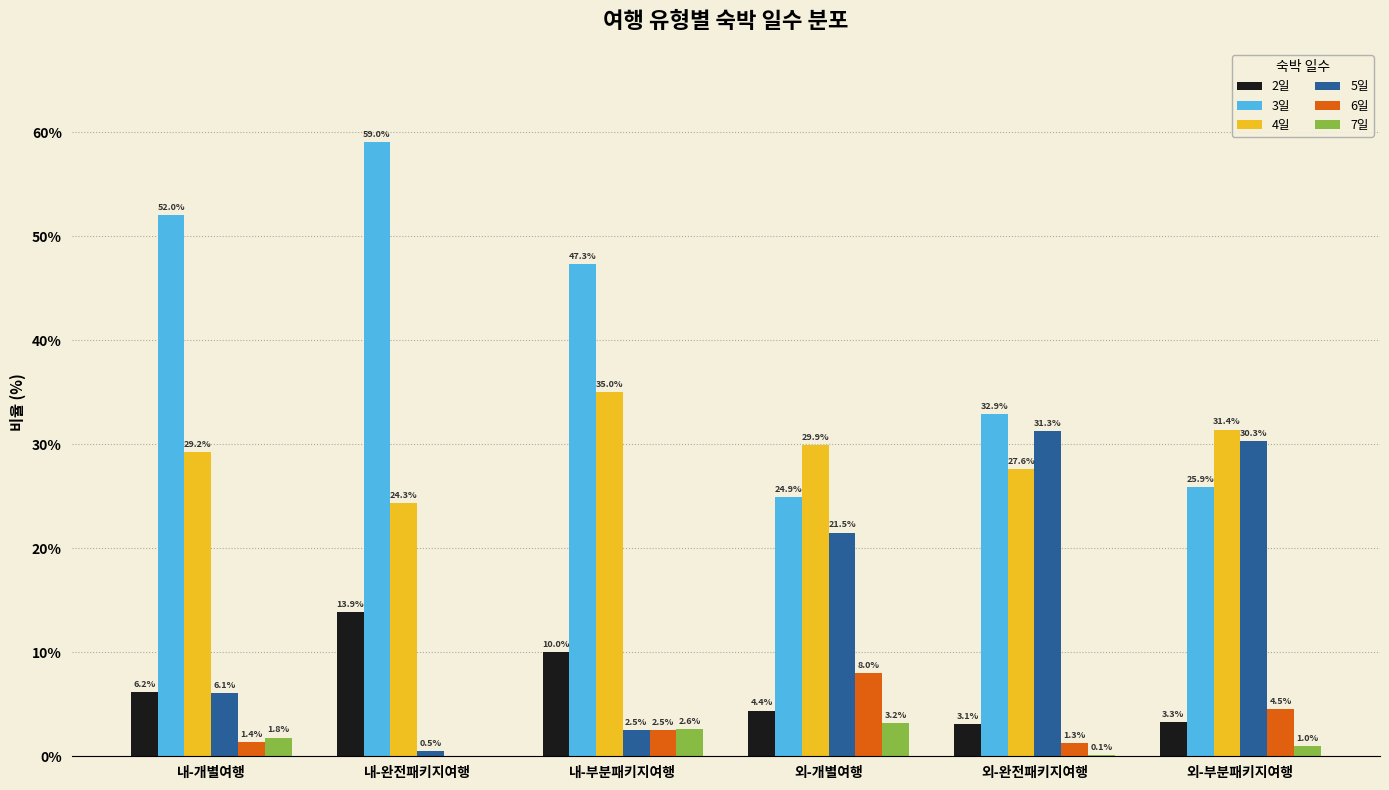

At which label is 7일 closest to 1?

외-부분패키지여행